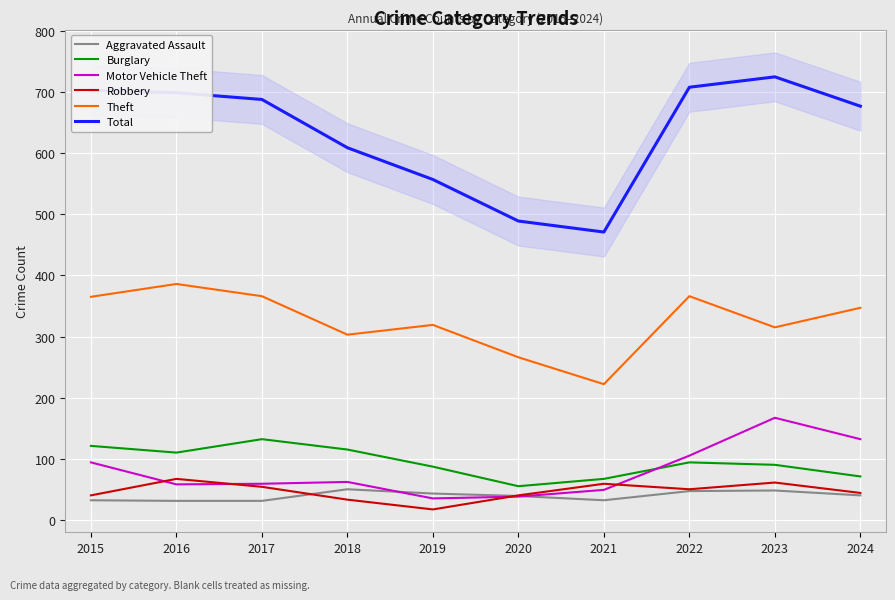

What is the value of the Burglary point at the 4th from the left?

115